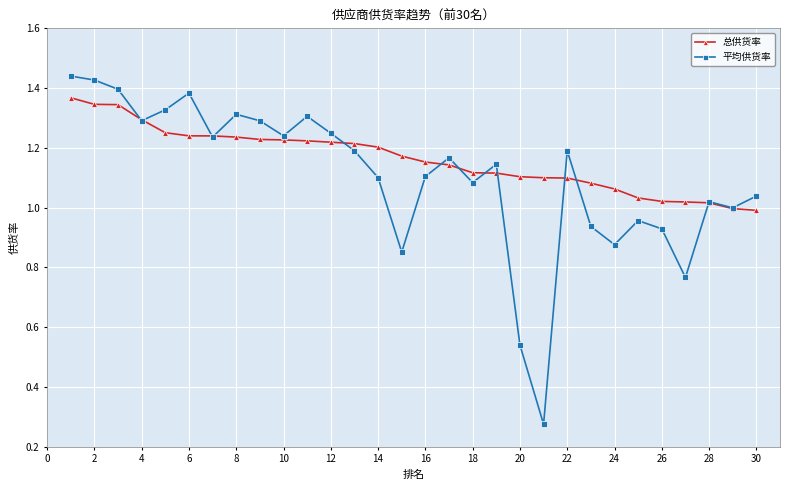

Which series has the largest total across all categories?

总供货率